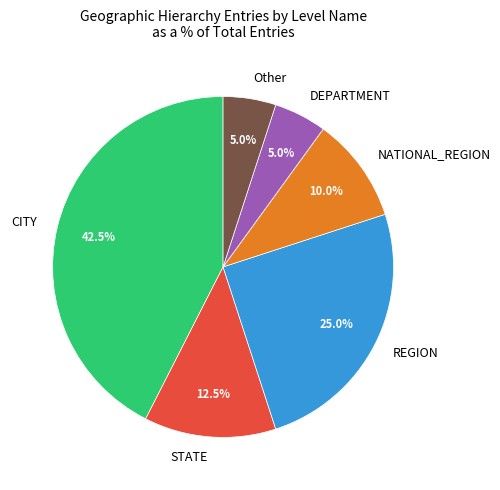

Count the number of slices in the pie.

6